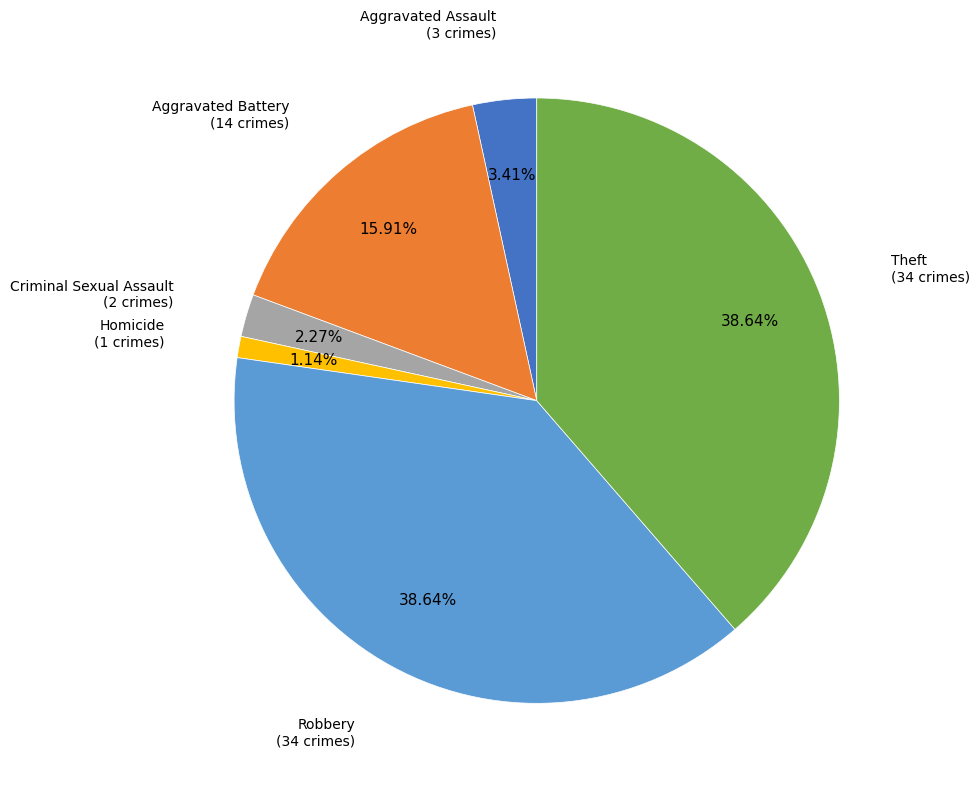

Is there a majority slice in this chart?

No